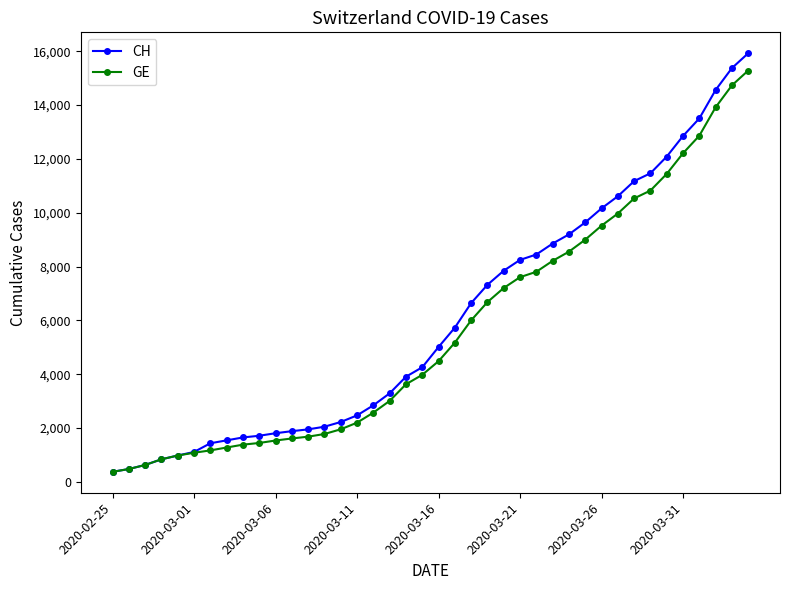

What is the greatest value displayed?

15926